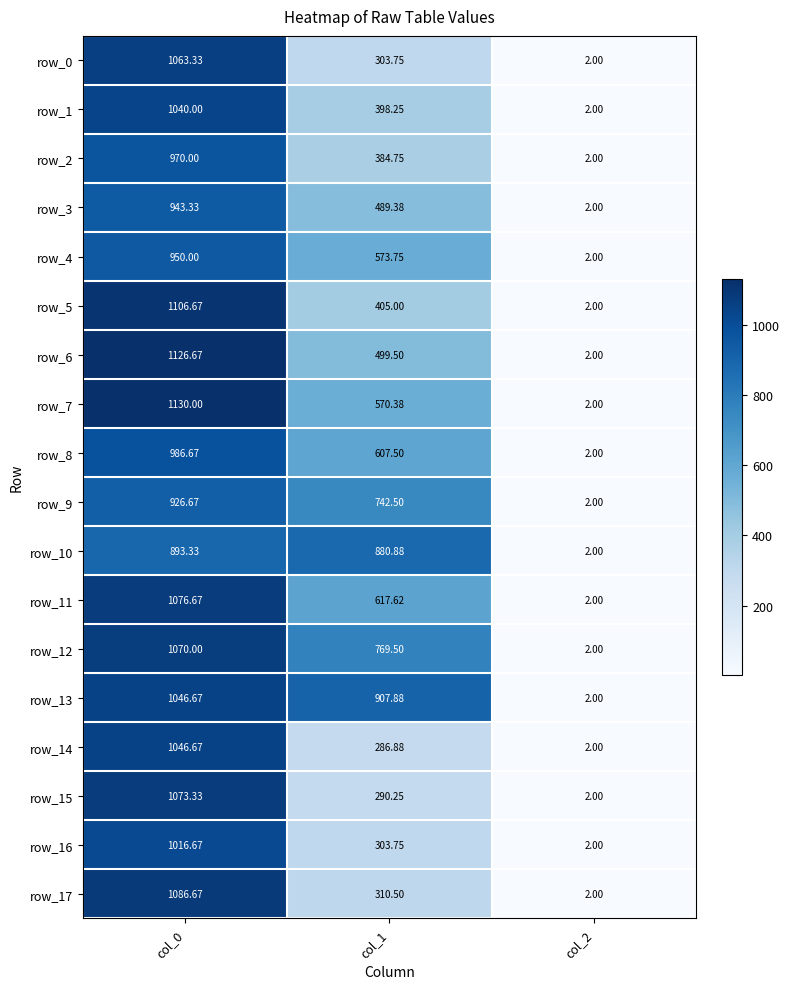

Which category has the lowest value in the row_7 series?

col_2